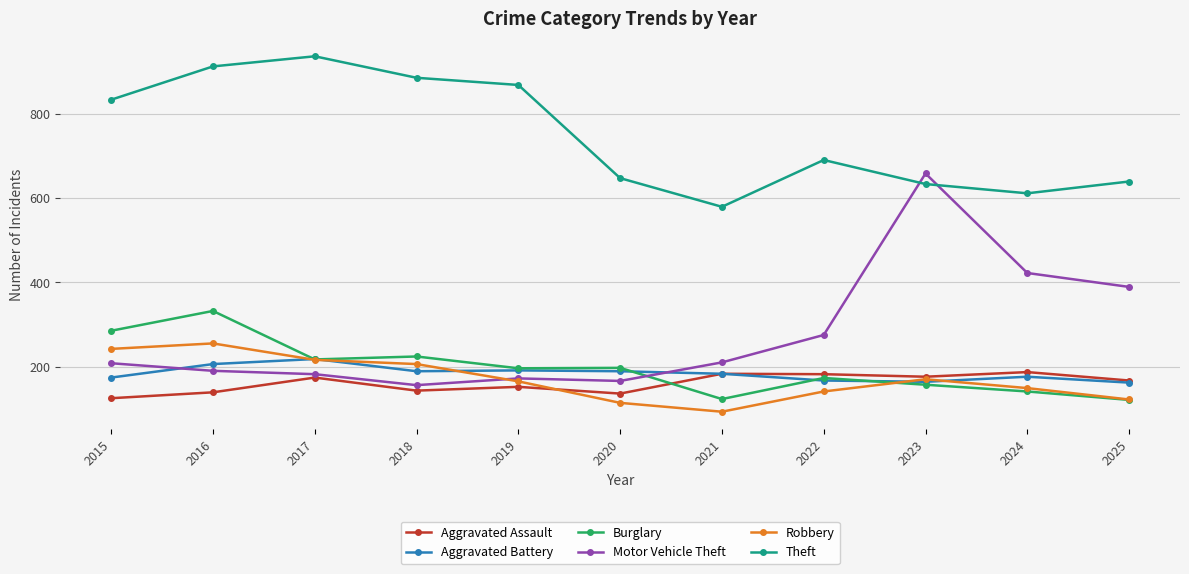

At which category does the chart reach its peak across all series?

2017